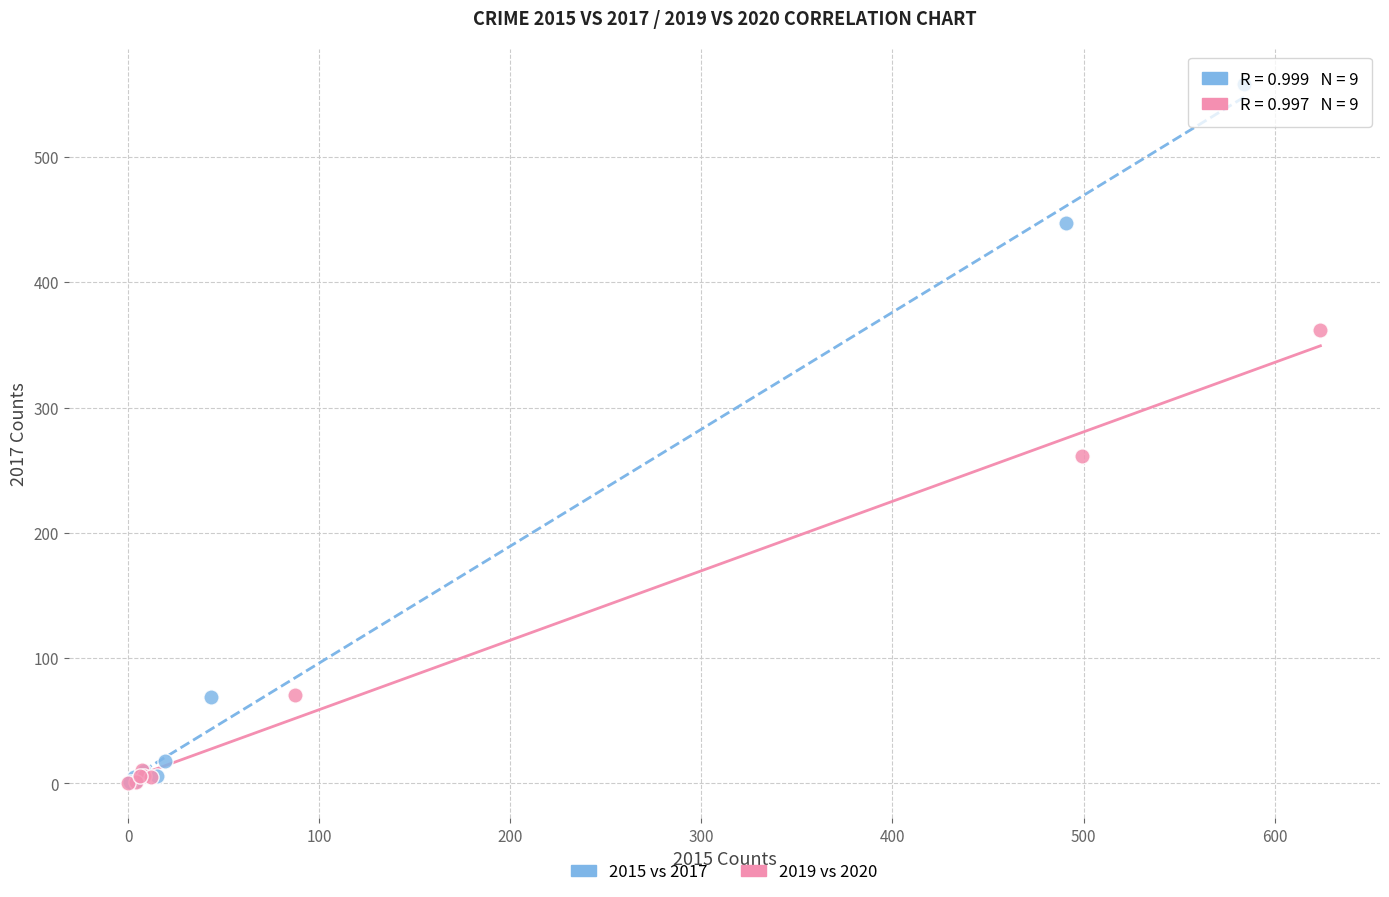

Which series has the largest Y range (max minus min)?

2015 vs 2017